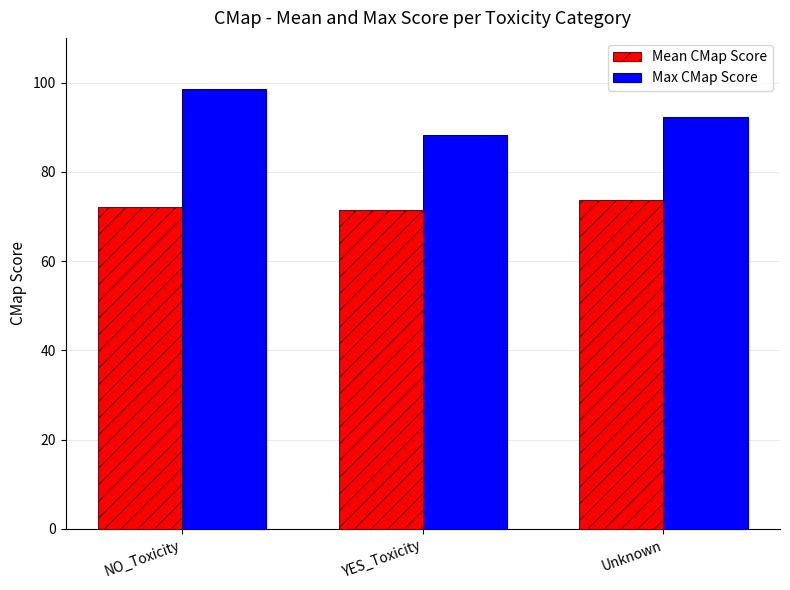

At Unknown, list the series in order from largest to smallest.

Max CMap Score, Mean CMap Score